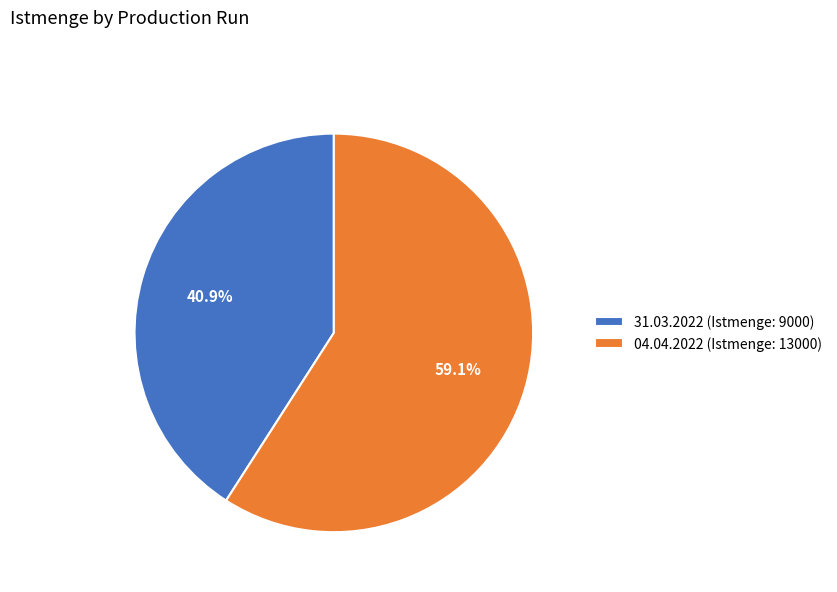

Rank the categories by value from highest to lowest.

04.04.2022 (Istmenge: 13000), 31.03.2022 (Istmenge: 9000)